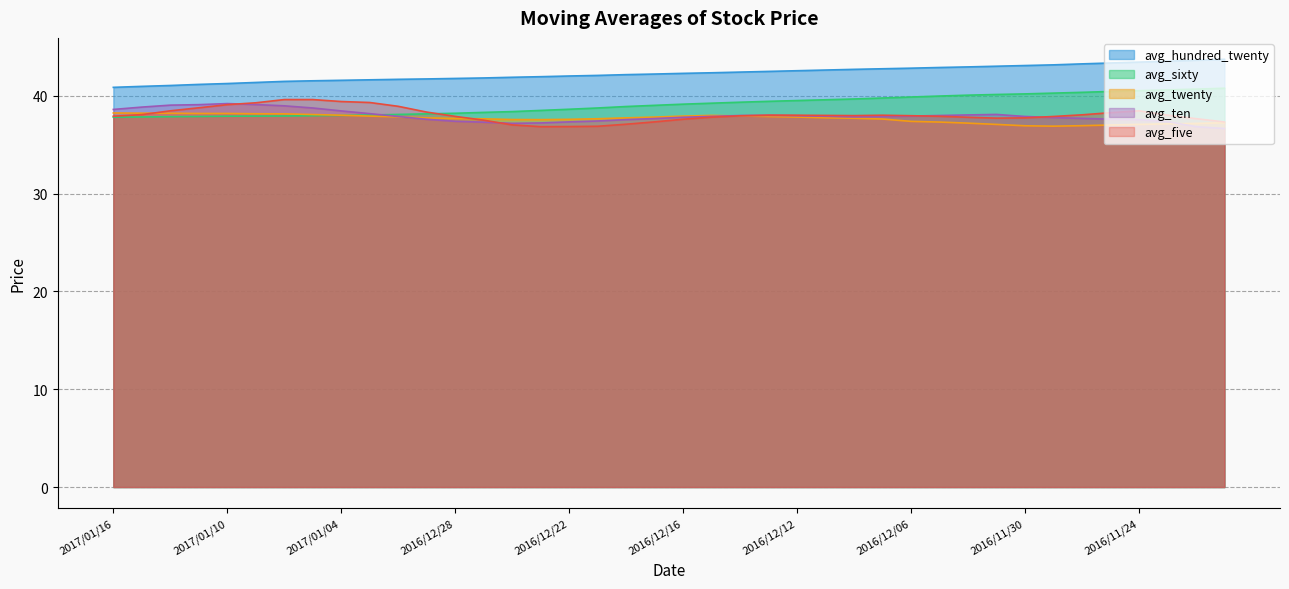

List the series in order of their peak value, lowest first.

avg_twenty, avg_ten, avg_five, avg_sixty, avg_hundred_twenty